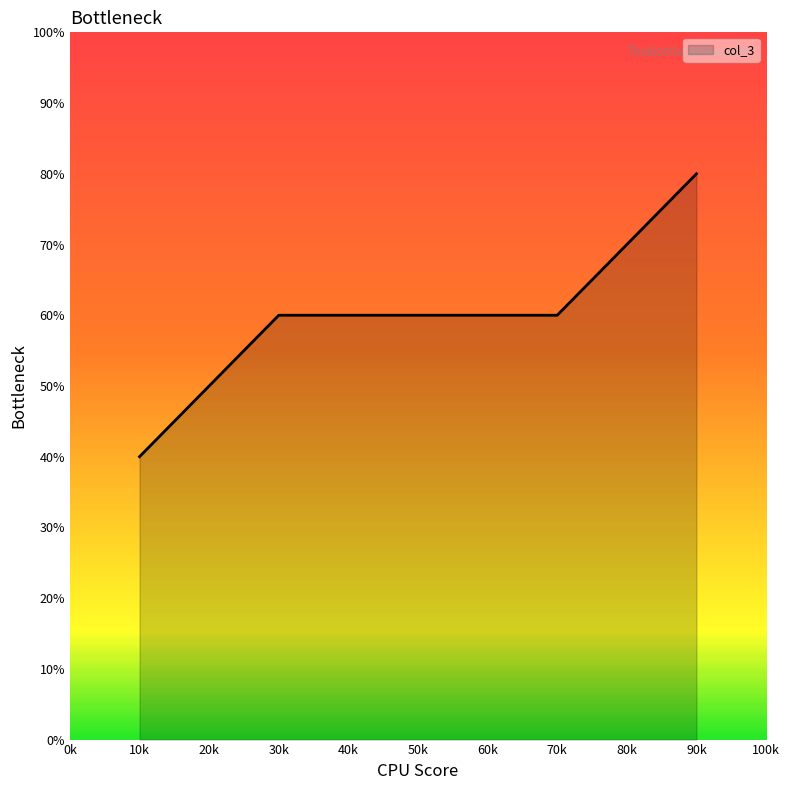

Approximately how many times larger is the value at 10k compared to 30k?

0.7